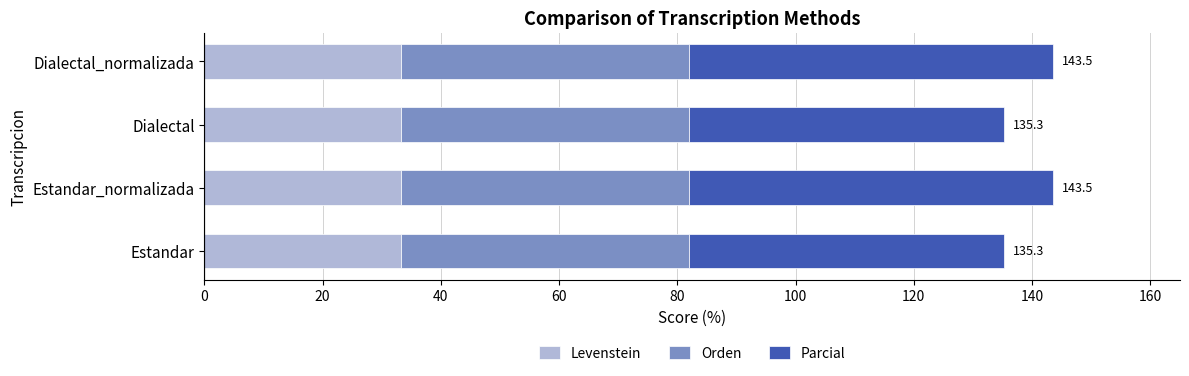

True or false: Levenstein has a value of 33.3 at Estandar.

True